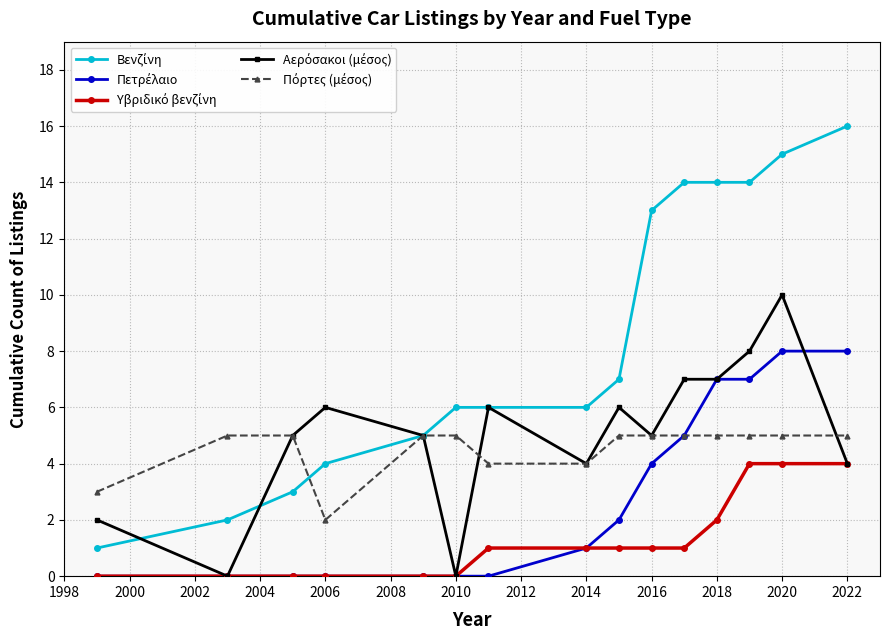

At how many categories does at least one series exceed 11?

6